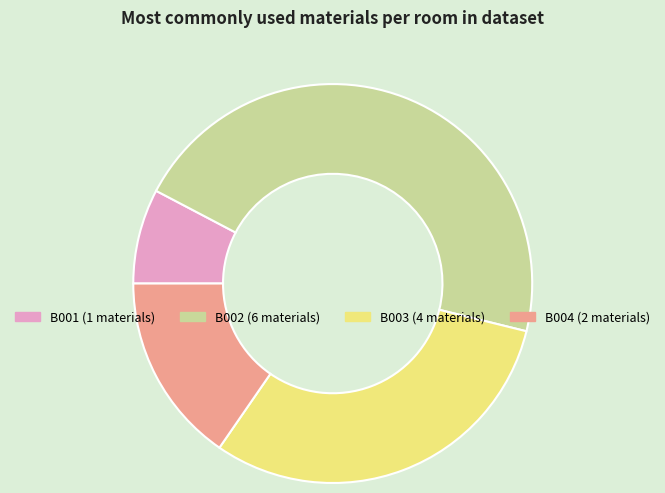

Is it true that B001 is 8% of the pie?

True